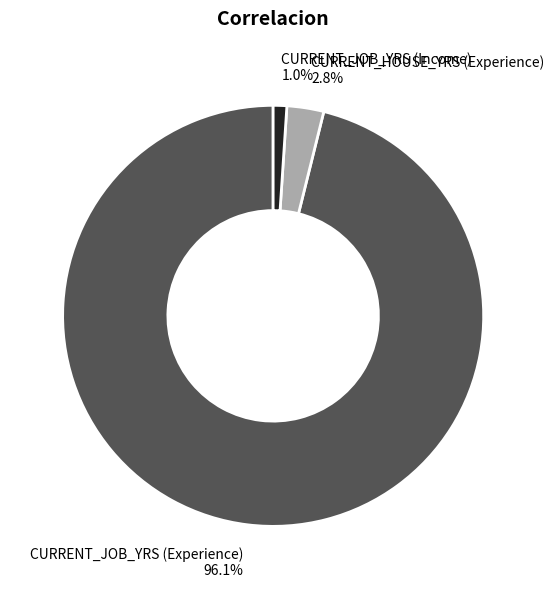

To the nearest percent, what percentage of the pie is CURRENT_HOUSE_YRS (Experience)?

3%